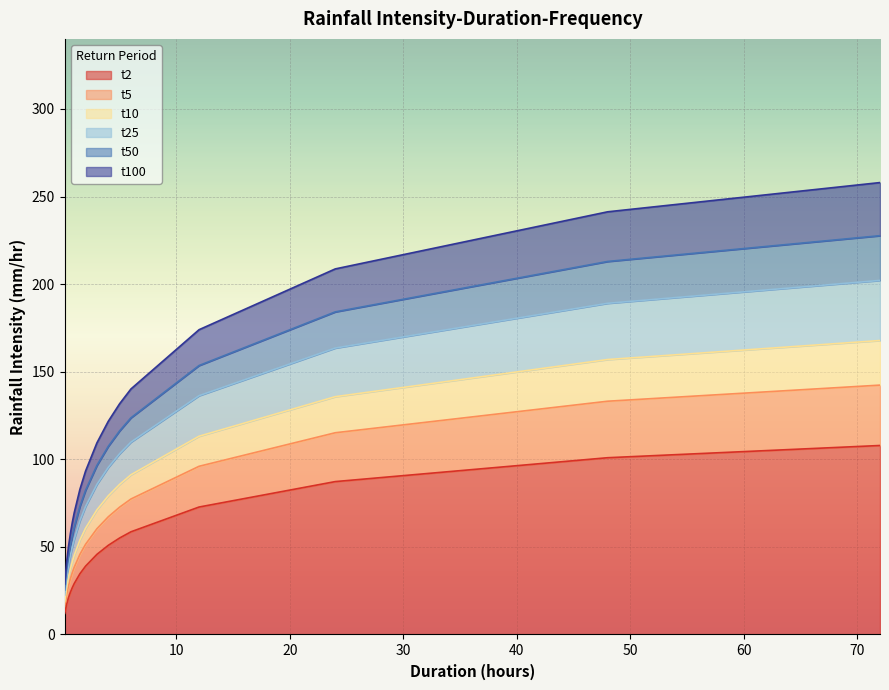

How many data points in t10 are less than 71?

8